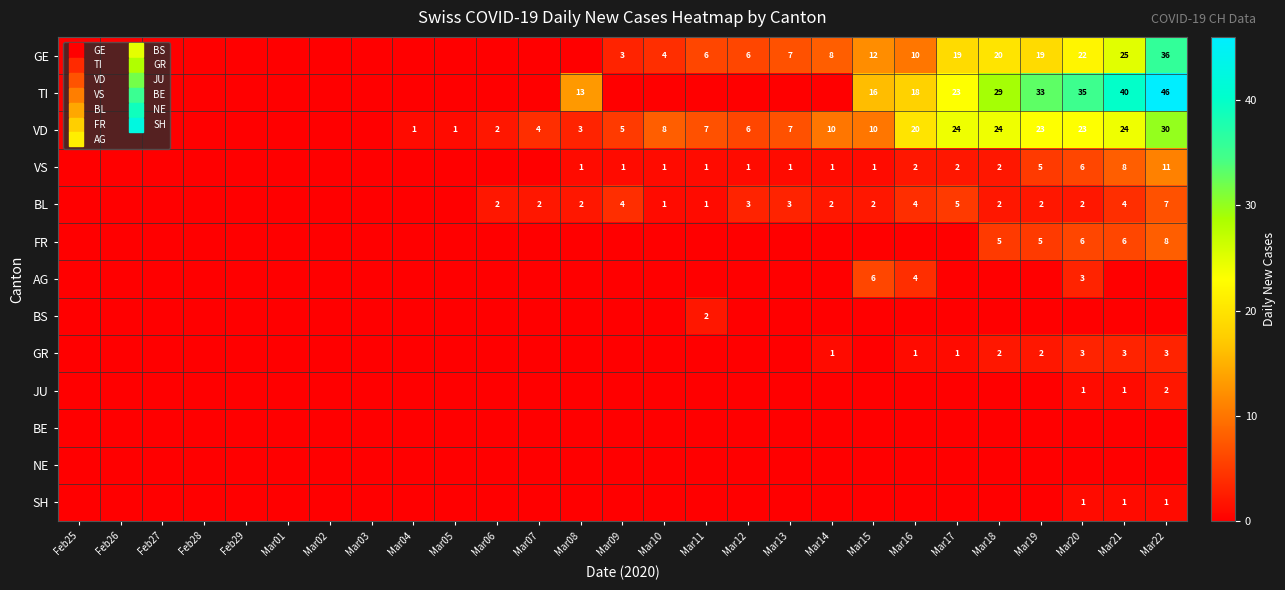

Is it true that JU equals -1 at Mar01?

False